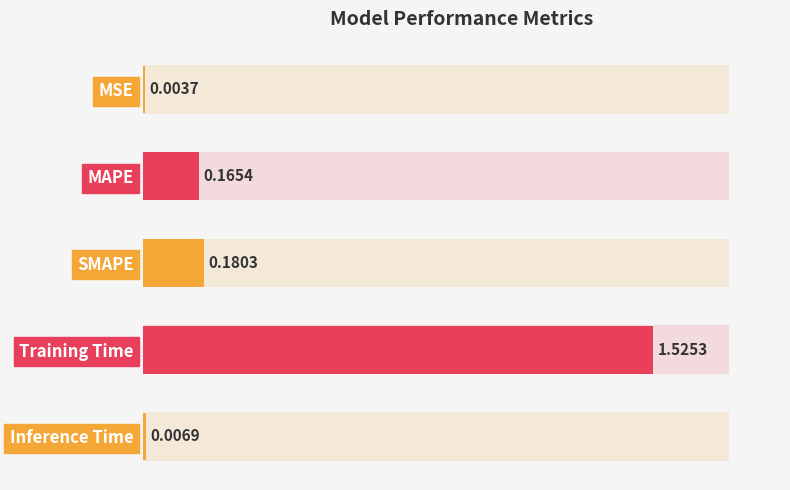

Which label corresponds to the largest value in the chart?

Training Time